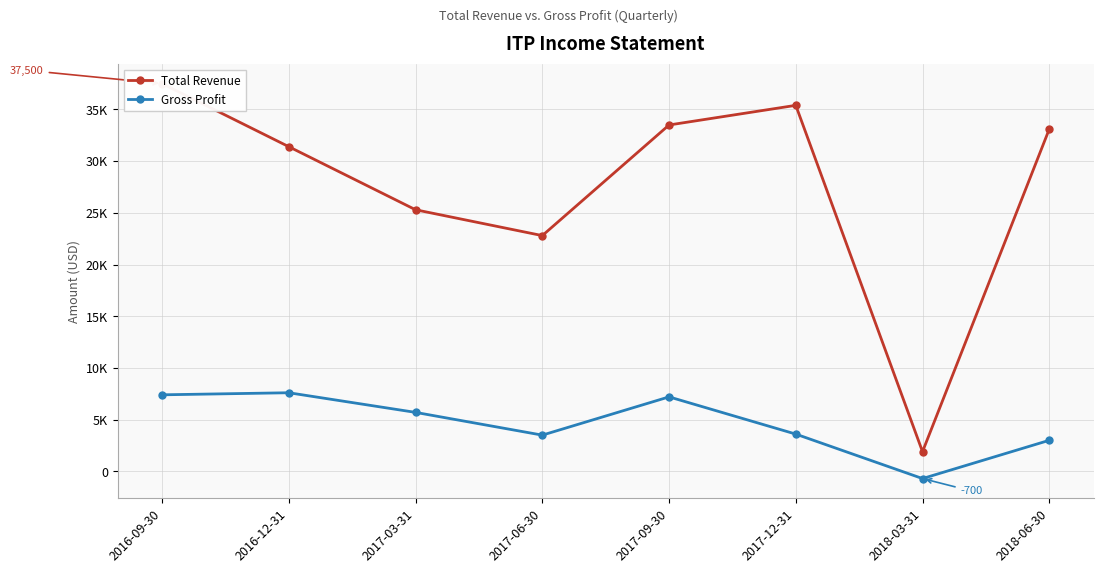

How many distinct data groups are displayed?

2